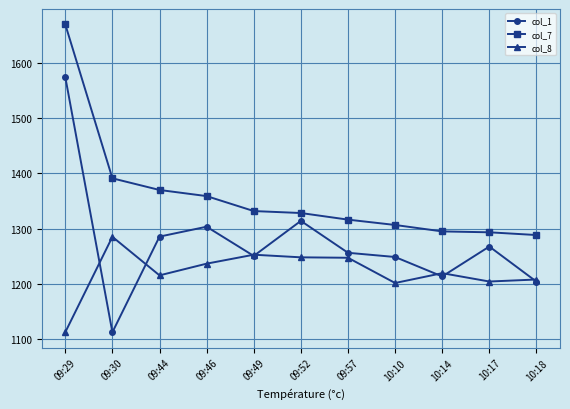

At which category is the sum across all series the highest?

09:29